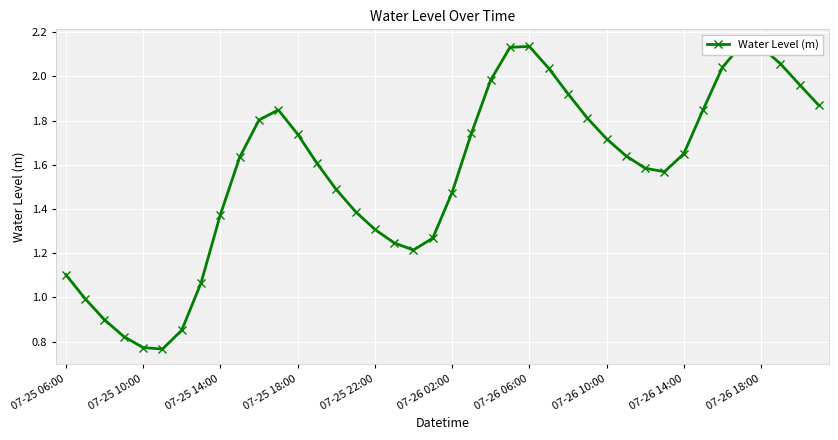

What is the value of the 4th point from the left?

0.8